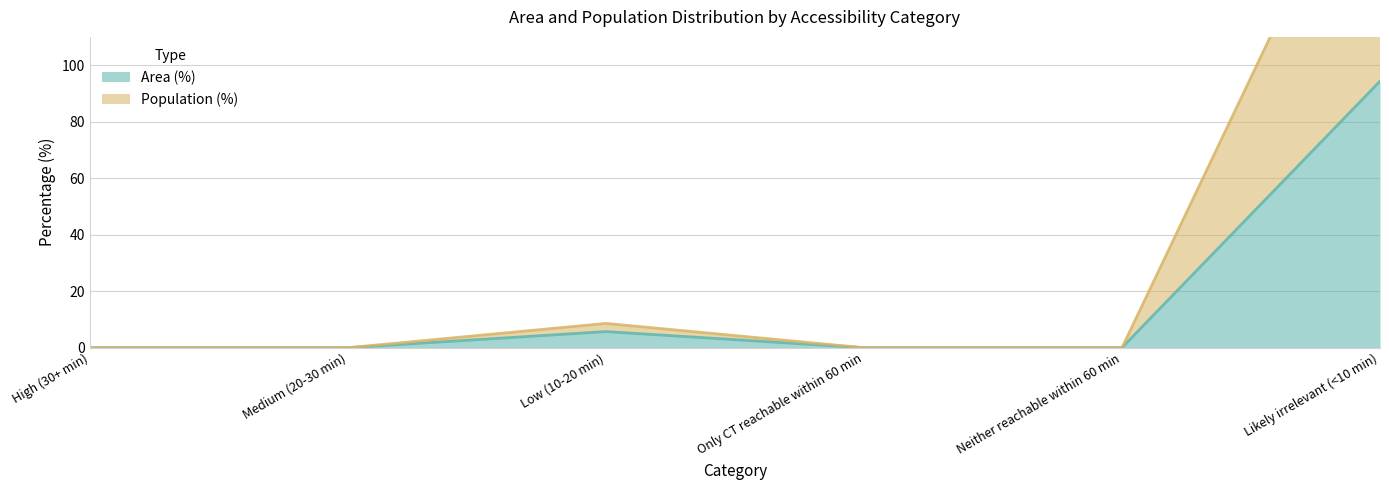

At Low (10-20 min), list the series in order from smallest to largest.

Area (%), Population (%)